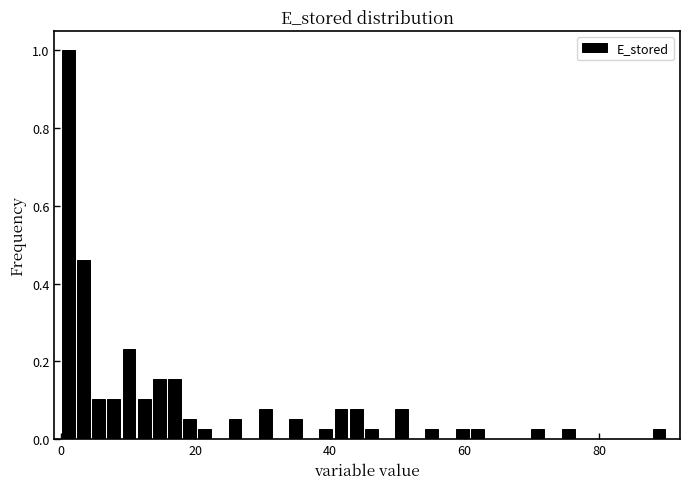

Around what value on the x-axis is the tallest bar? Give the approximate position of its centre, as read against the axis.

2